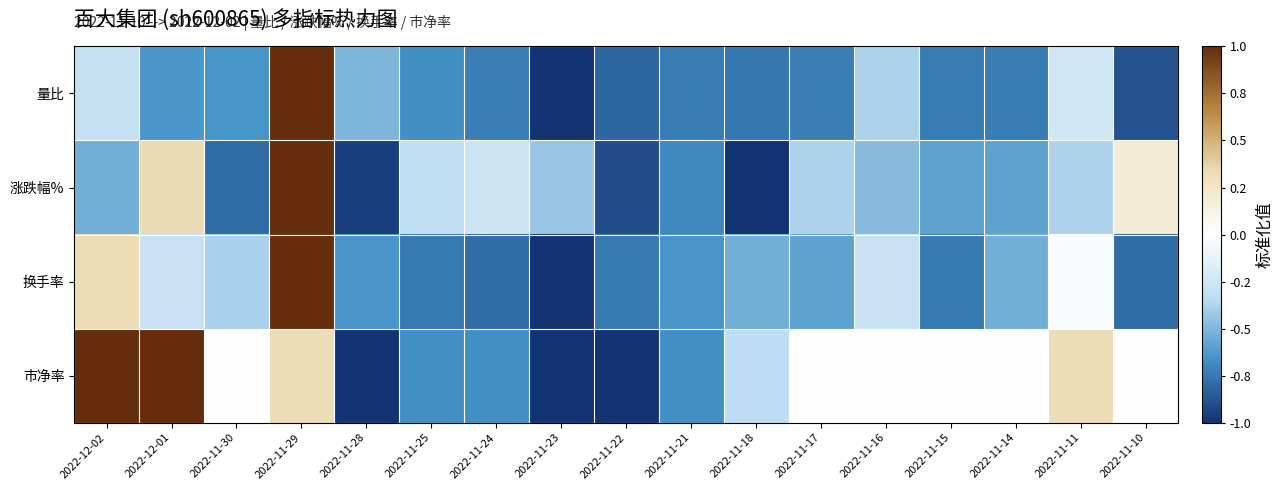

At 2022-12-02, list the series in order from smallest to largest.

涨跌幅%, 量比, 换手率, 市净率